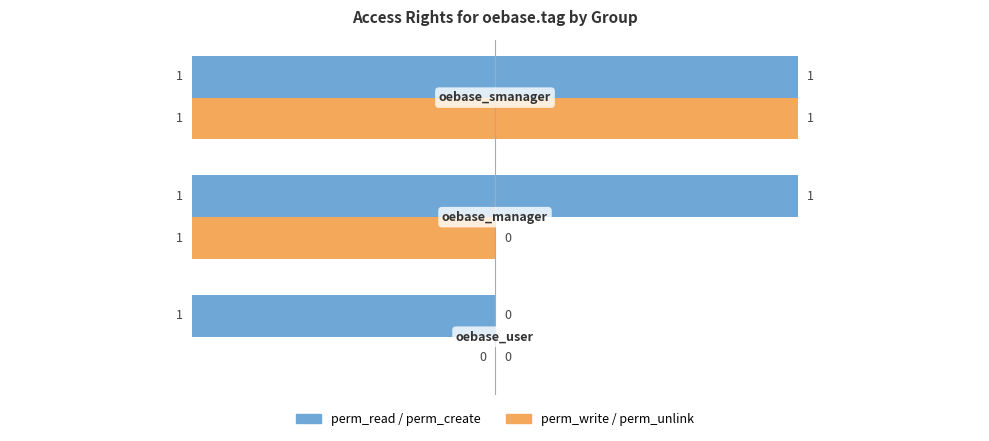

Count the number of data series in this chart.

4